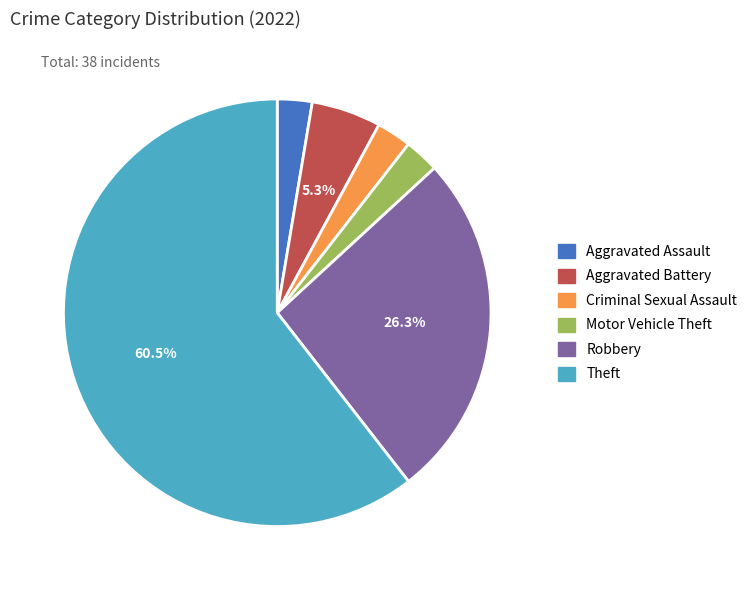

To the nearest percent, what is the difference between the Aggravated Battery and Theft slice percentages?

55%